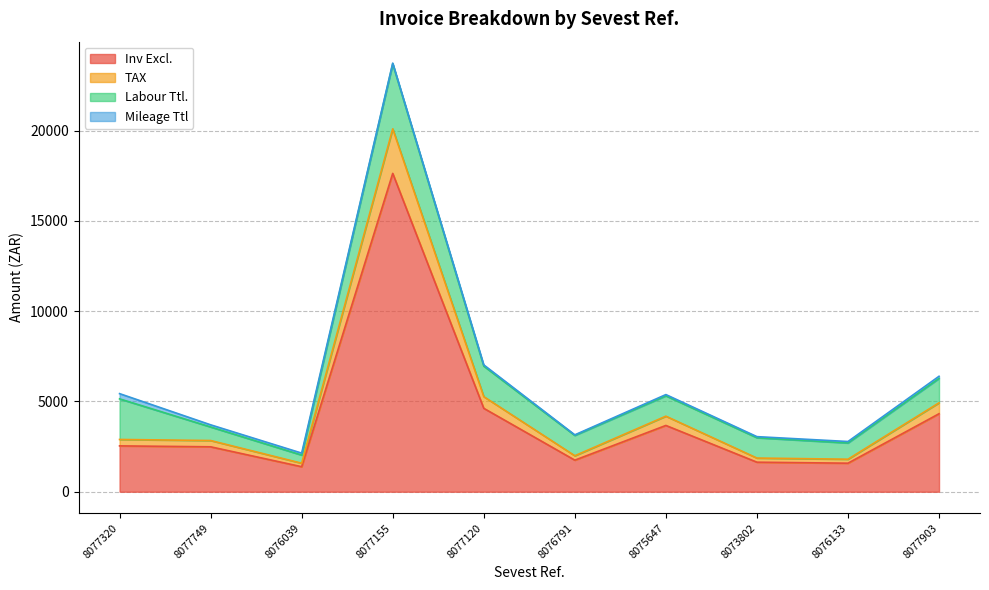

What is the lowest value of the Inv Excl. series?

1385.0